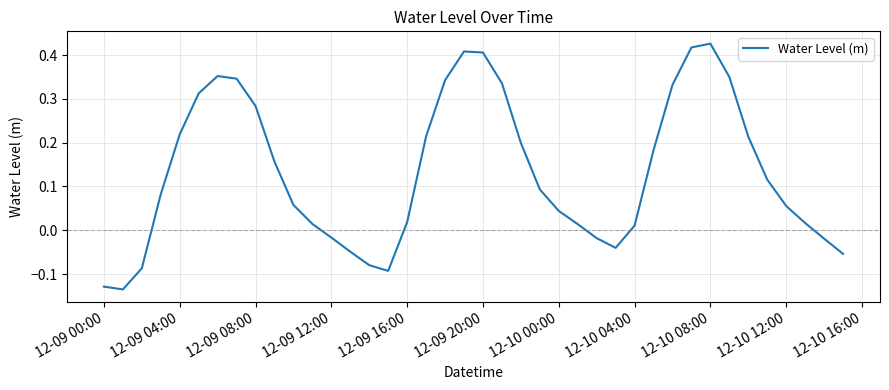

Is this an area chart (filled region under the line)?

No